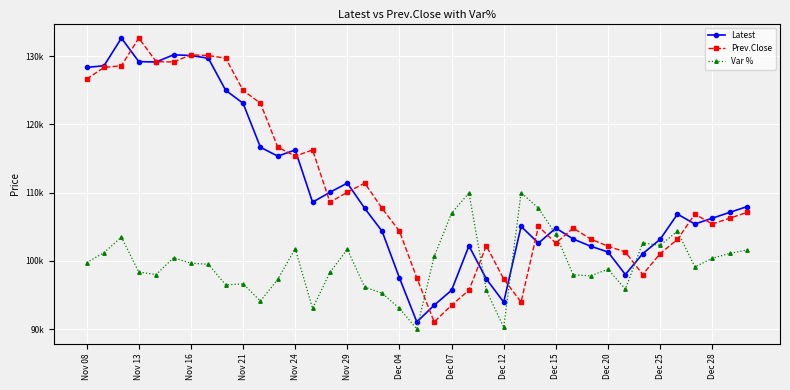

Does the chart have visible grid lines?

Yes